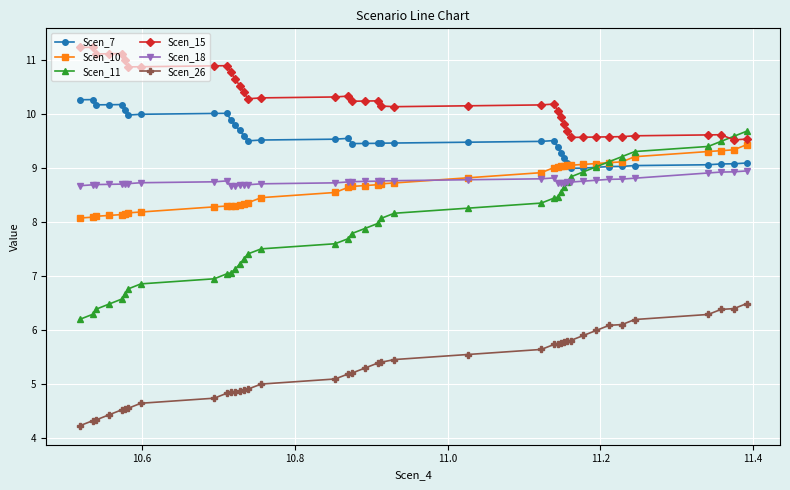

What is the difference between the maximum and minimum values in the Scen_18 series?

0.3